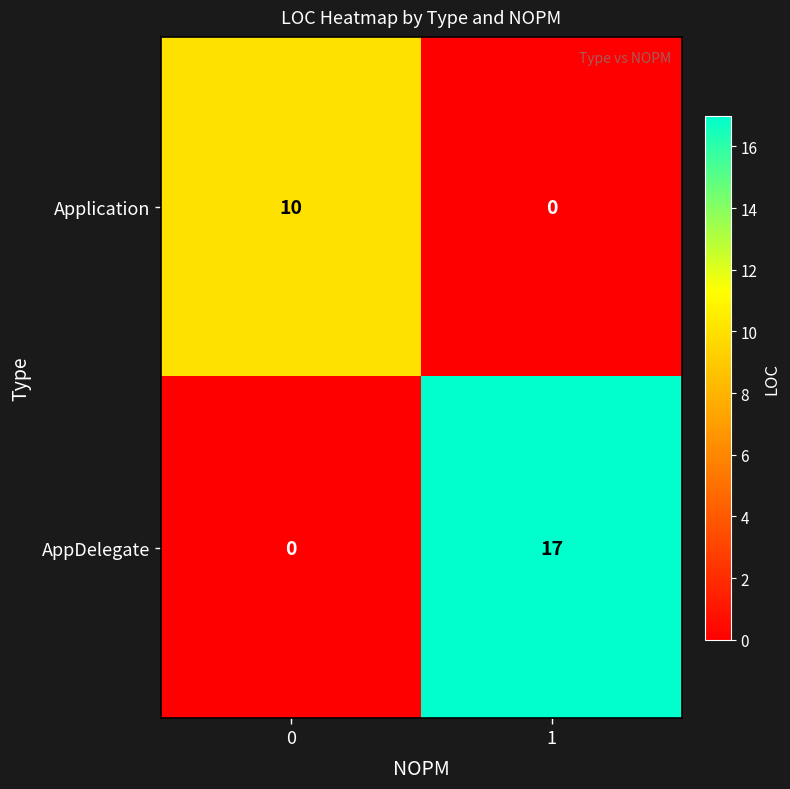

Reading left to right, transcribe all the data shown in this chart.

Application: 10	0
AppDelegate: 0	17